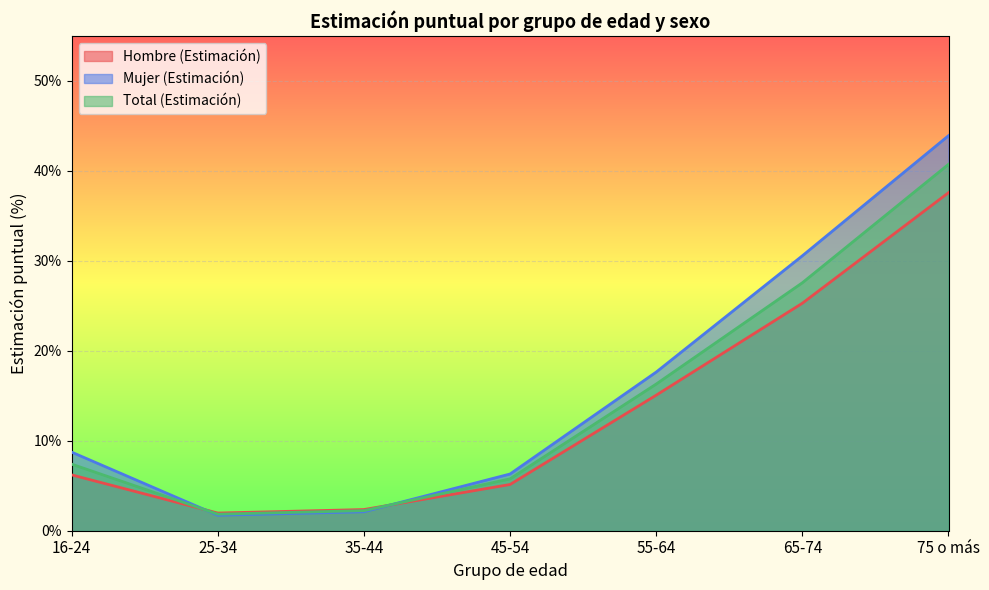

True or false: Mujer (Estimación) has a value of 0.0 at 35-44.

False